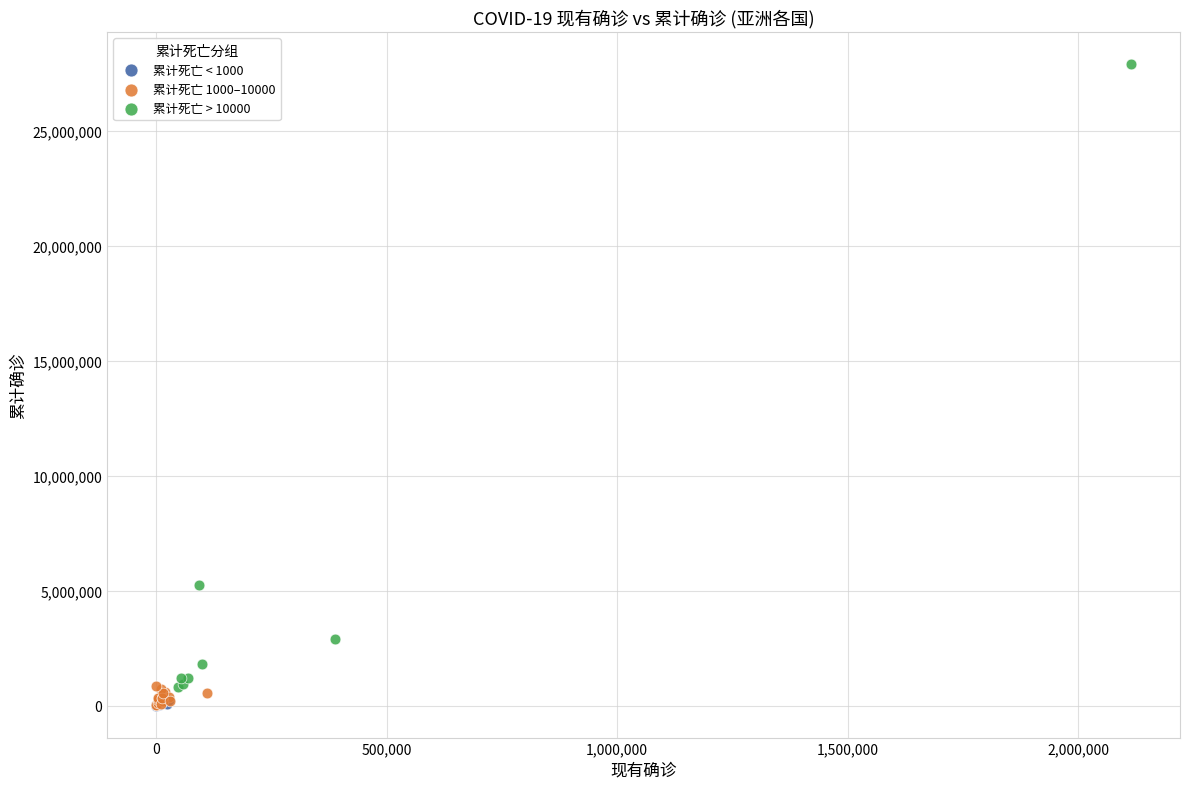

Which series has the widest spread of Y values?

累计死亡 > 10000